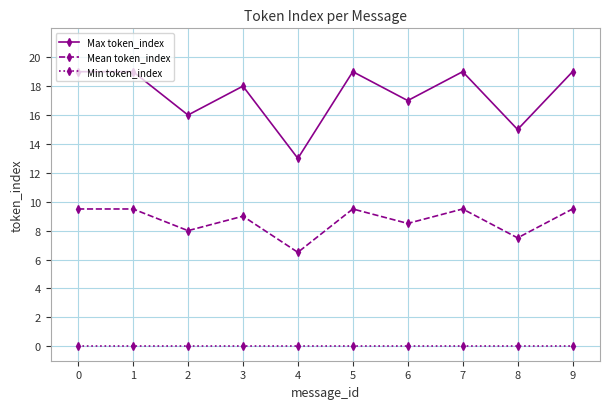

Reading right to left, extract all data points from this chart.

Max token_index: 19.0	15.0	19.0	17.0	19.0	13.0	18.0	16.0	19.0	19.0
Mean token_index: 9.5	7.5	9.5	8.5	9.5	6.5	9.0	8.0	9.5	9.5
Min token_index: 0.0	0.0	0.0	0.0	0.0	0.0	0.0	0.0	0.0	0.0